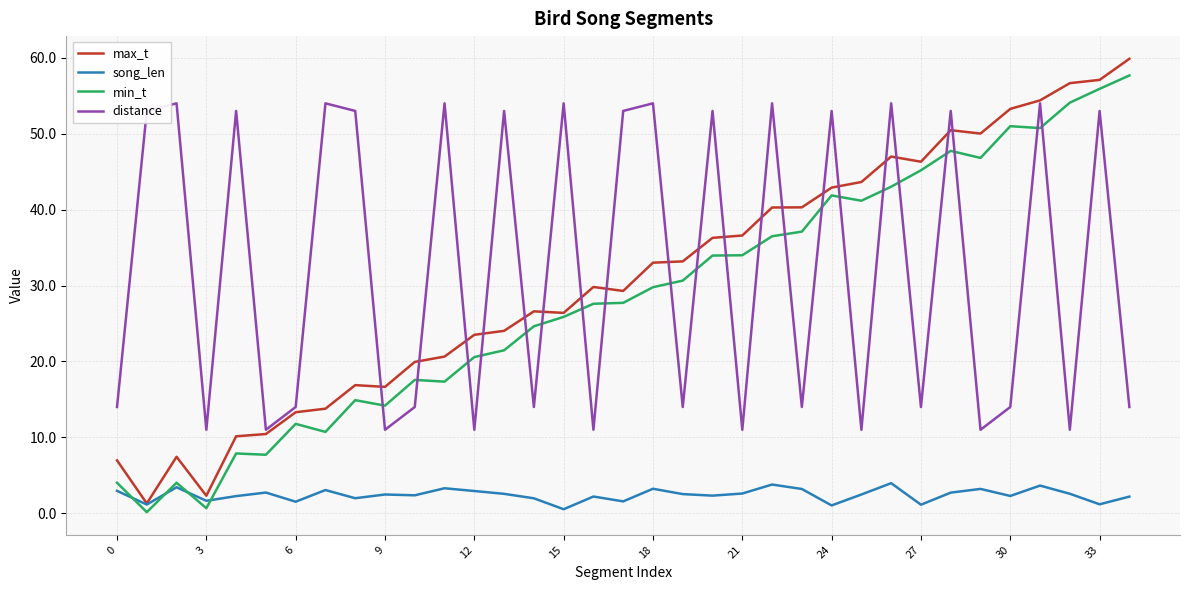

True or false: song_len and distance intersect in this chart.

False